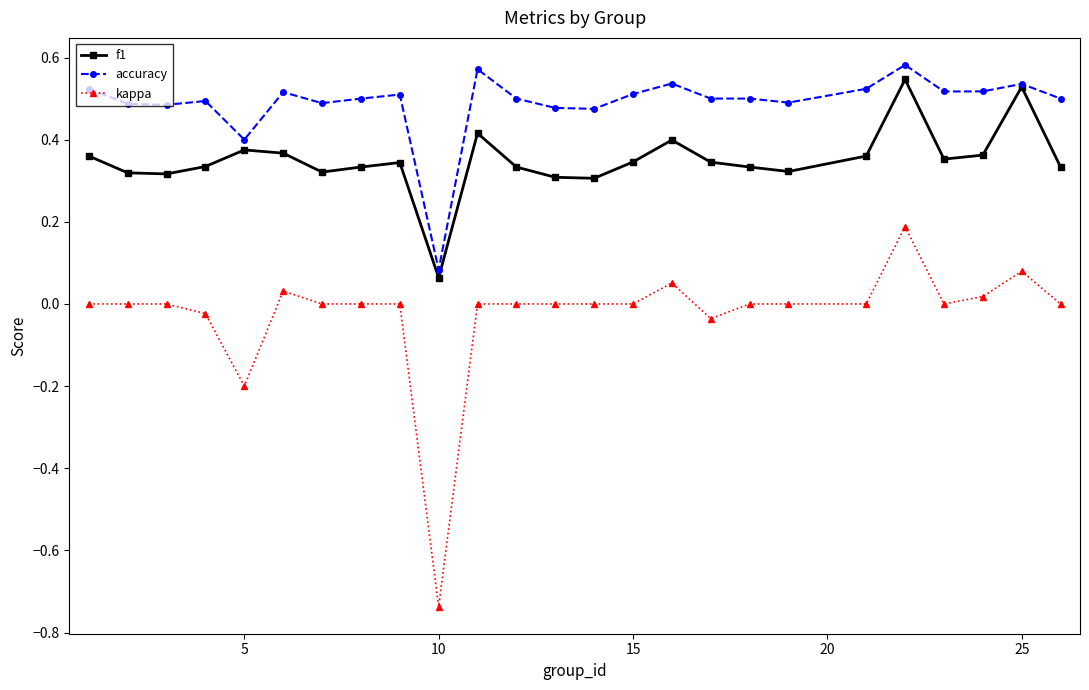

How many data points does each series have?

25